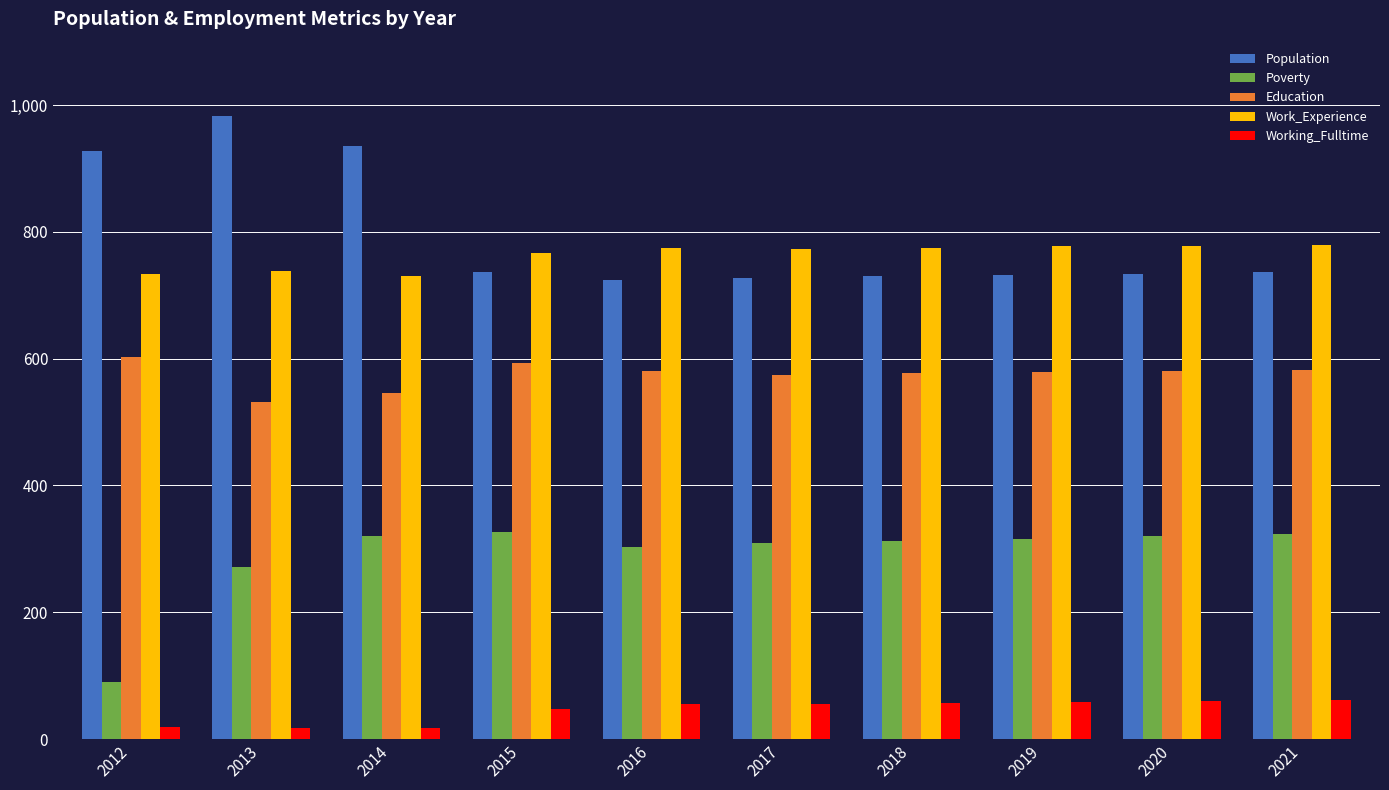

What is the difference between the maximum and minimum values in the Working_Fulltime series?

45